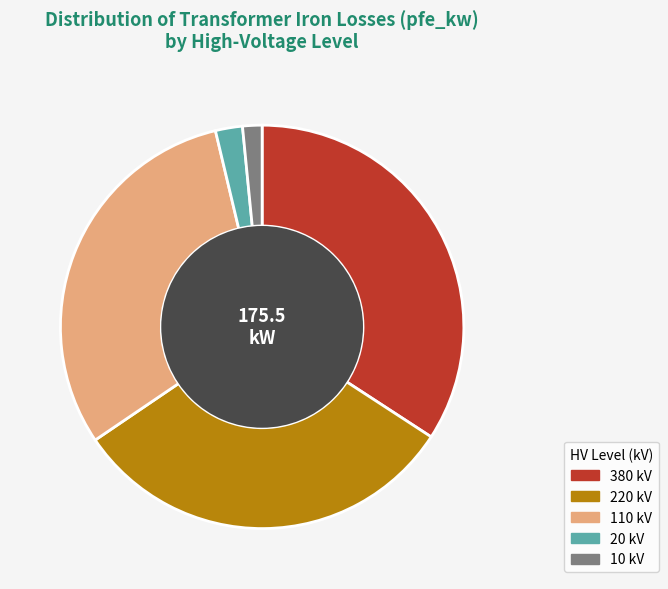

Does any single category account for the majority?

No